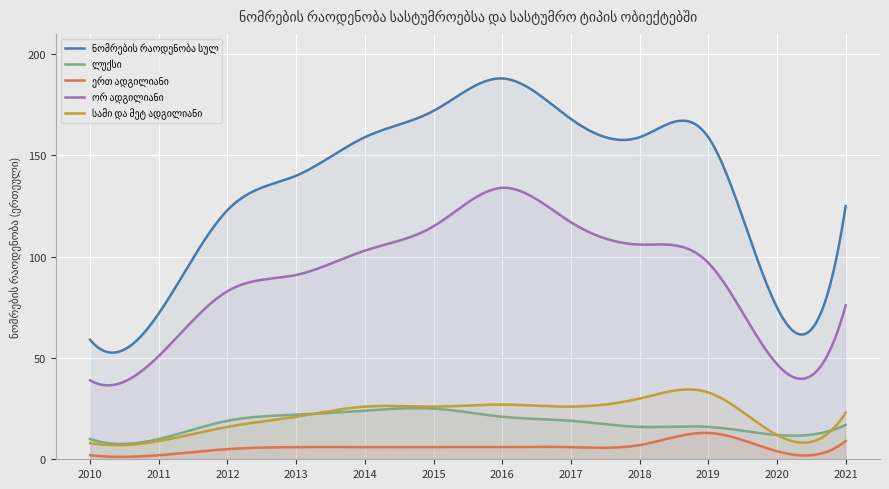

What is the difference between the second highest and minimum values in the ლუქსი series?

14